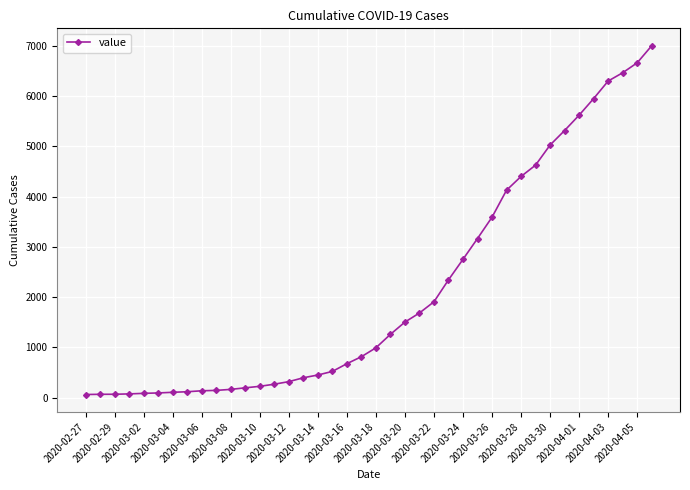

What is the difference between the maximum and minimum values?

6939